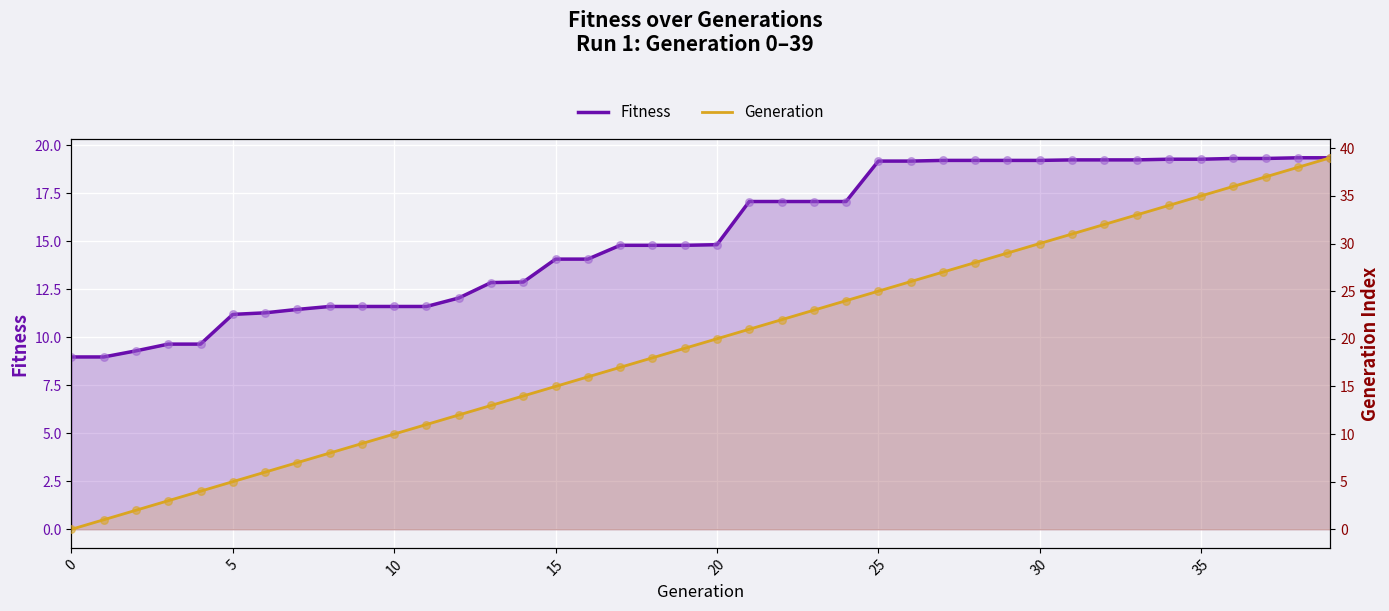

What are all the series names shown in the legend?

Fitness, Generation